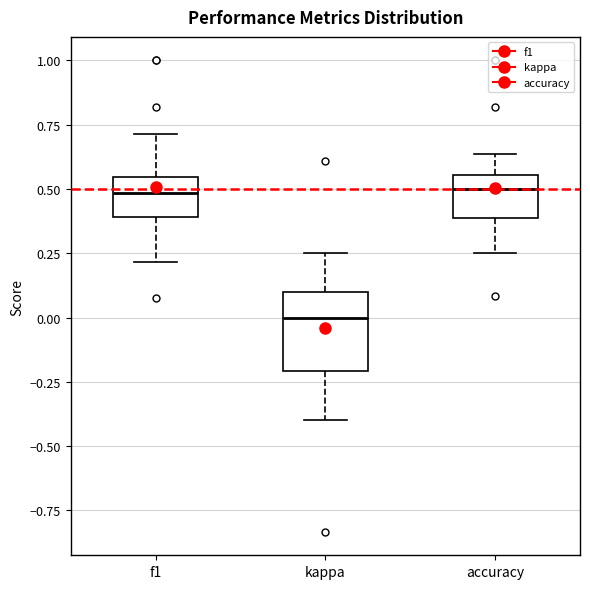

Reading left to right, transcribe this box plot: for each box, give where its median line is, the range the box spans, and where its two whiskers end, as read against the y-axis. The values are not printed on the chart, so give them approximately, as read against the axis.

f1: median 0.50, box 0.40 to 0.55, whiskers 0.20 to 0.70
kappa: median 0.00, box -0.20 to 0.10, whiskers -0.40 to 0.25
accuracy: median 0.50, box 0.40 to 0.55, whiskers 0.25 to 0.65